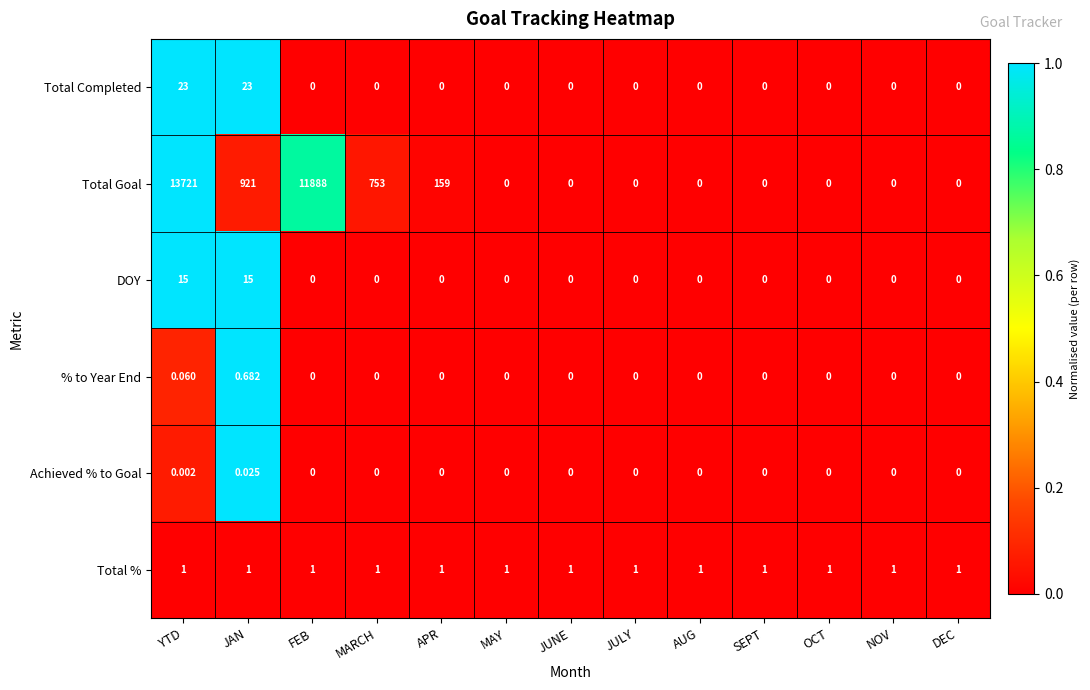

List the series in order of their peak value, lowest first.

Achieved % to Goal, % to Year End, Total %, DOY, Total Completed, Total Goal